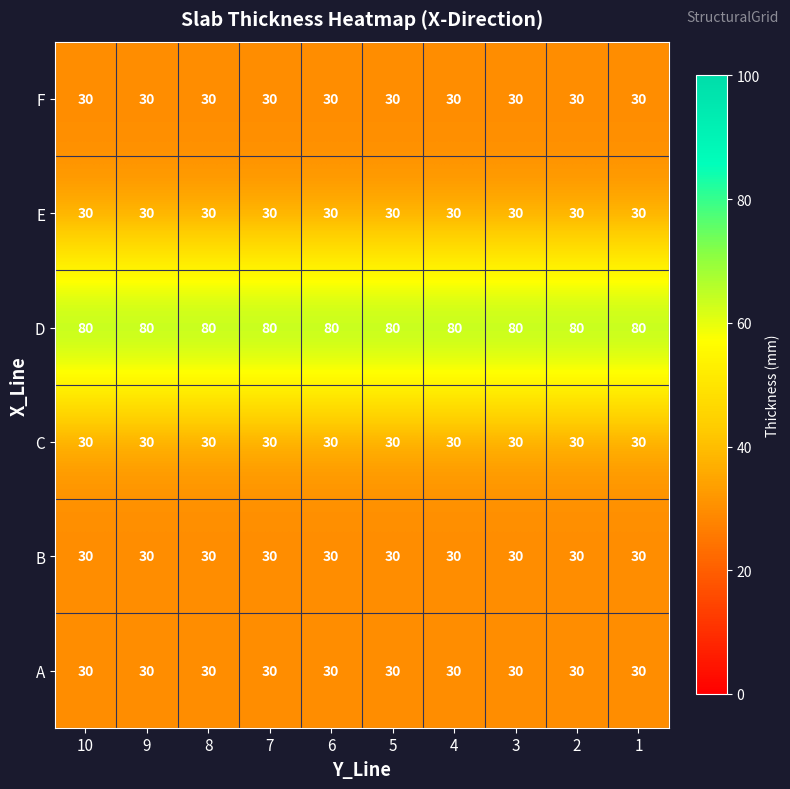

What is the sum of the C values at 6 and 1?

60